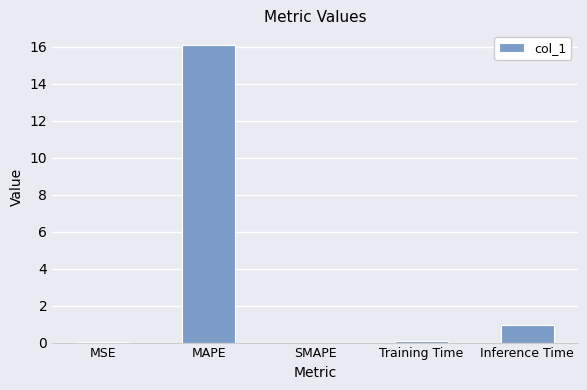

Read the value at Inference Time.

1.0